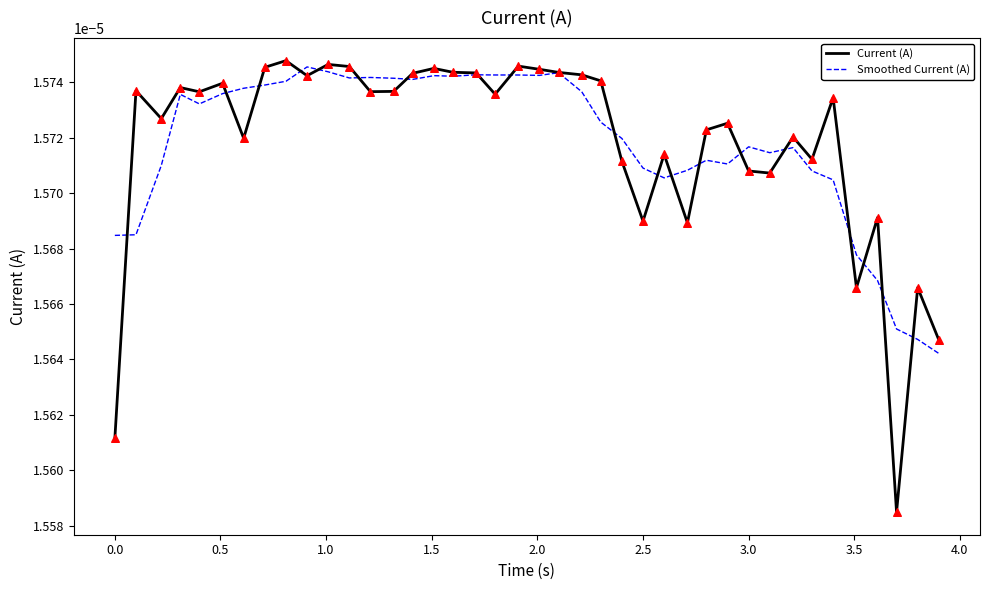

Which series has the widest spread of values?

Current (A)